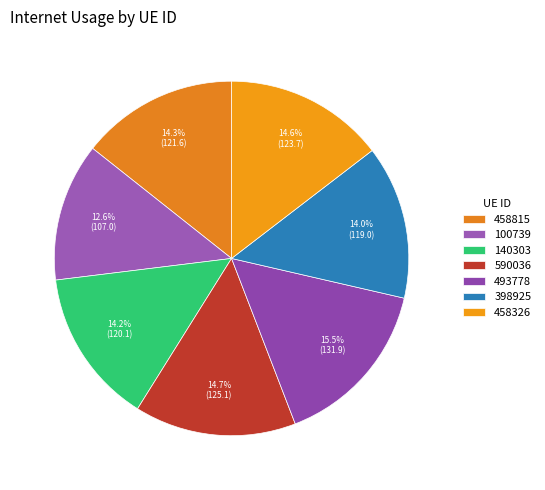

To the nearest percent, what is the combined percentage of 140303 and 100739?

27%